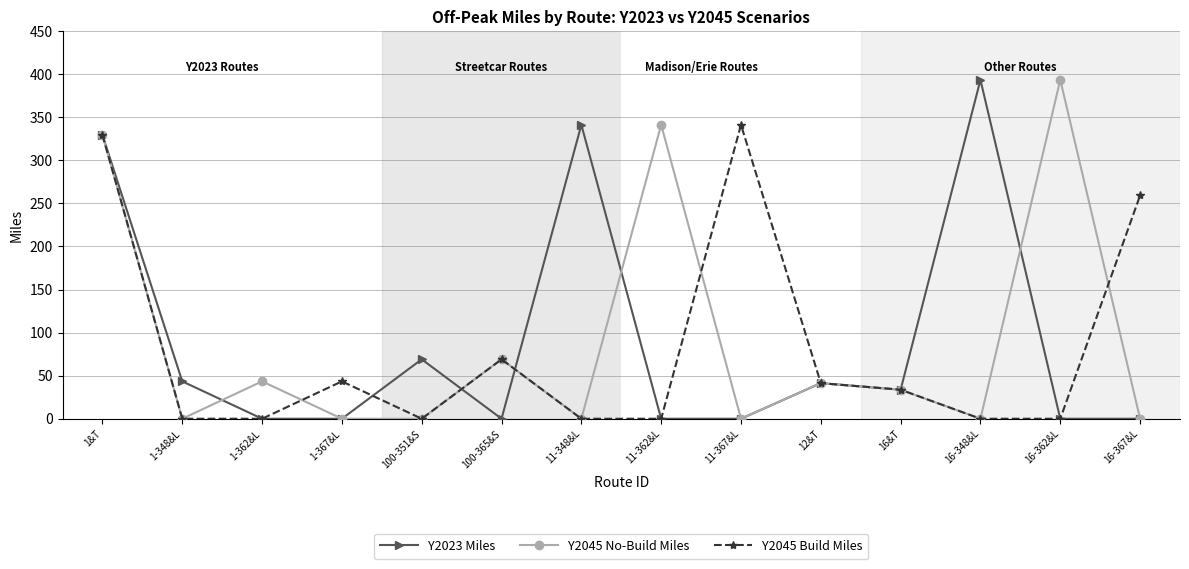

What are all the series names shown in the legend?

Y2023 Miles, Y2045 No-Build Miles, Y2045 Build Miles